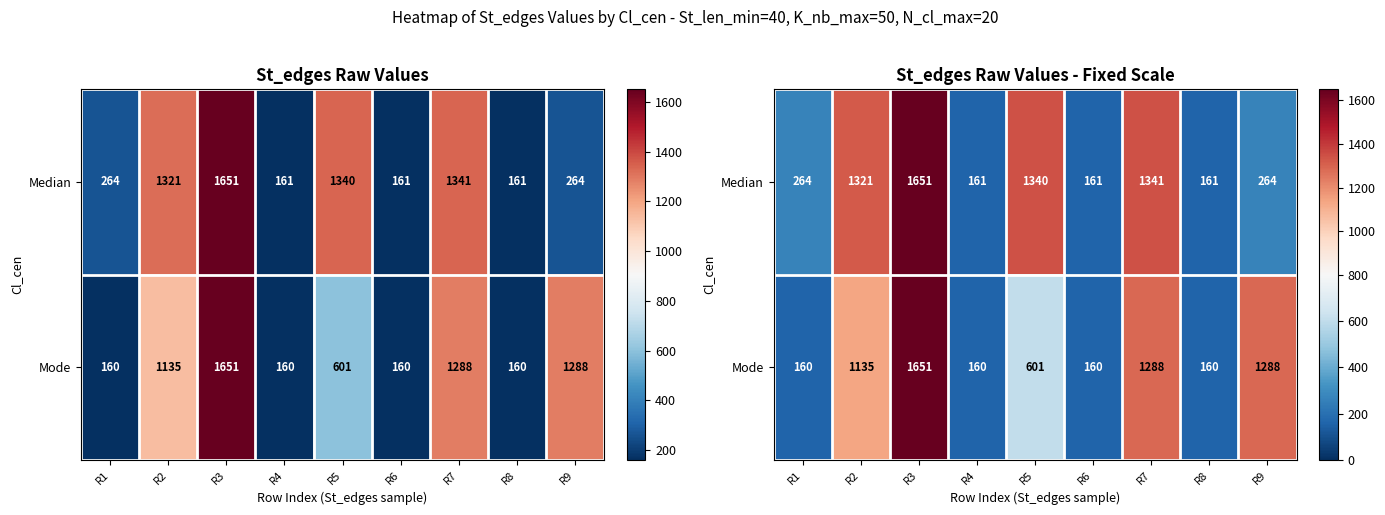

What is the sum of the Mode values at R3 and R9?

2939